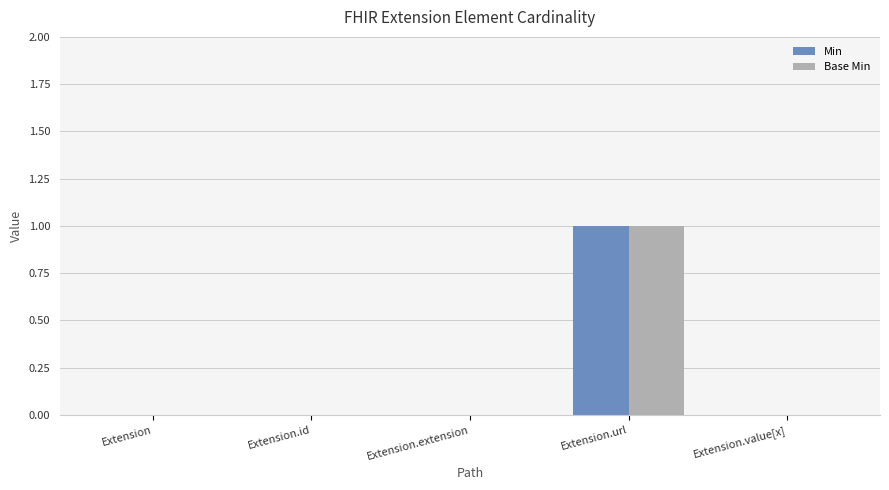

The Min series shows 1 at Extension.url. True or false?

True